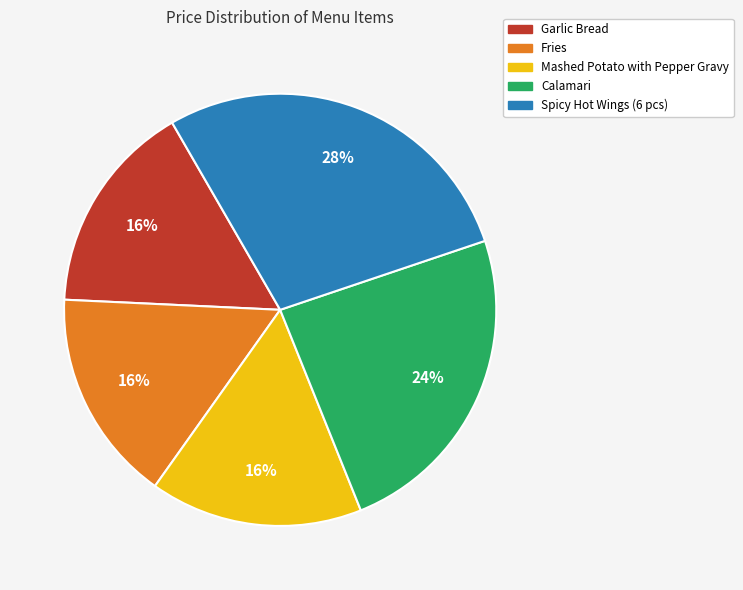

True or false: Fries accounts for 16% of the total.

True